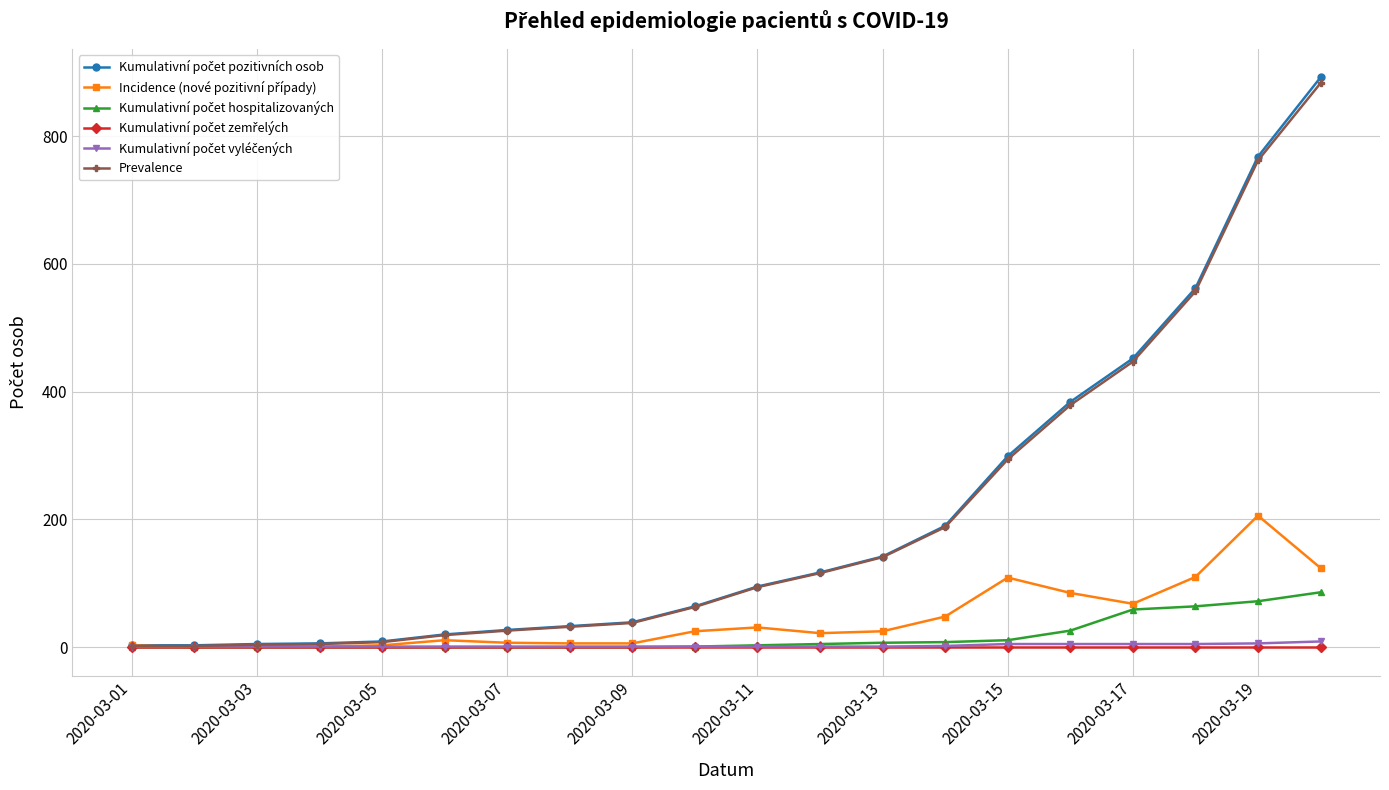

What is the highest value of the Prevalence series?

883